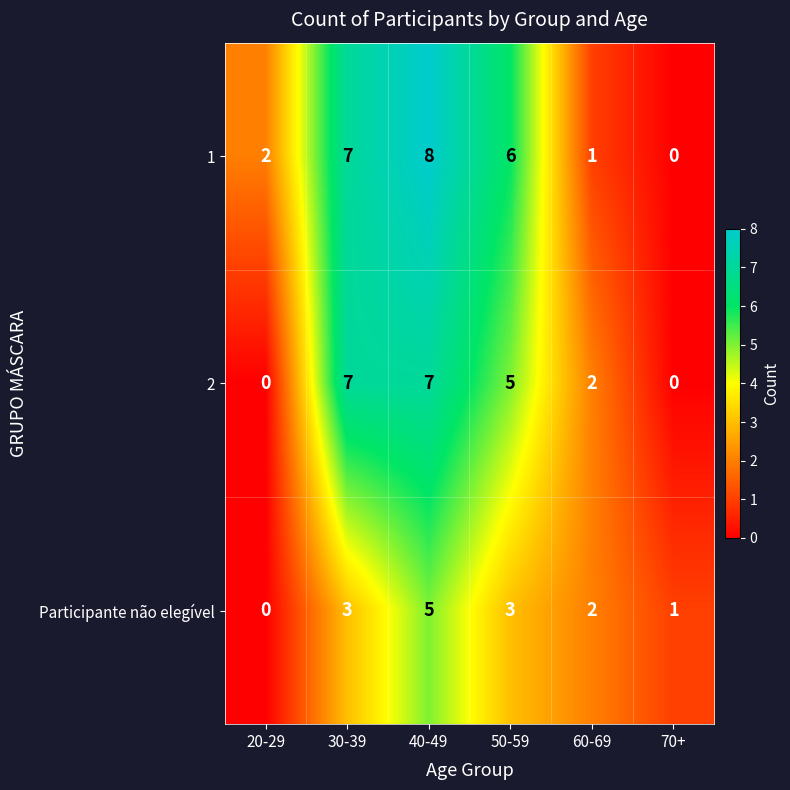

Rank the series at 40-49 from highest to lowest value.

1, 2, Participante não elegível